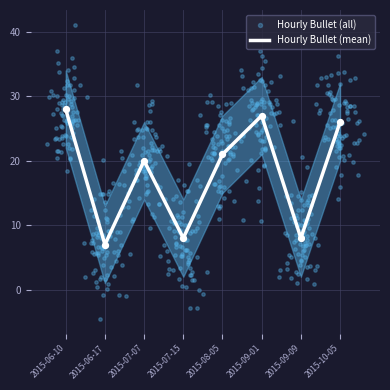

Between 2015-10-05 and 2015-07-07, which is larger?

2015-10-05